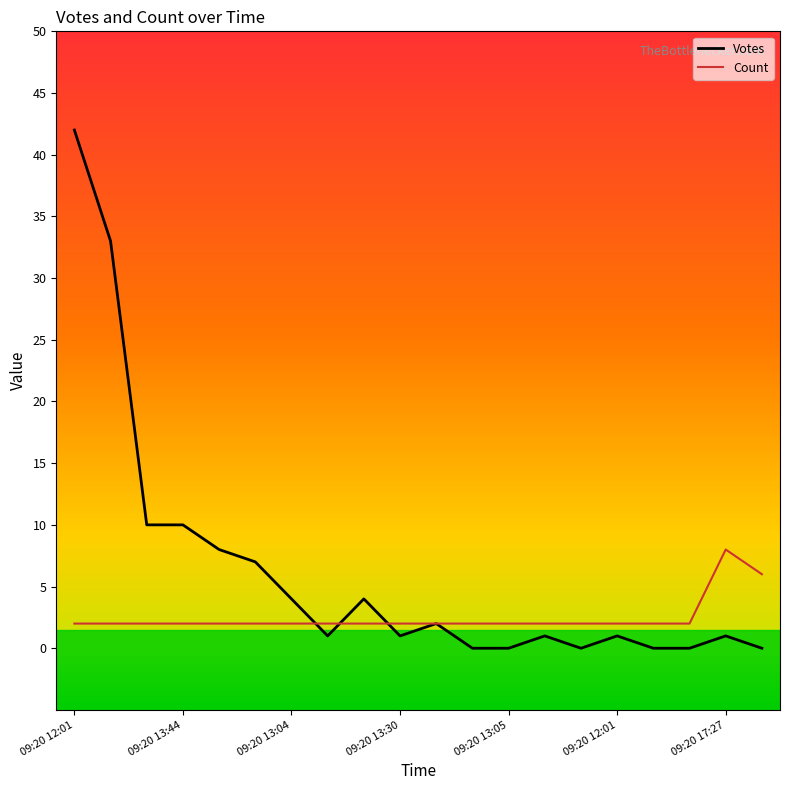

List the series in order of their overall mean, lowest first.

Count, Votes